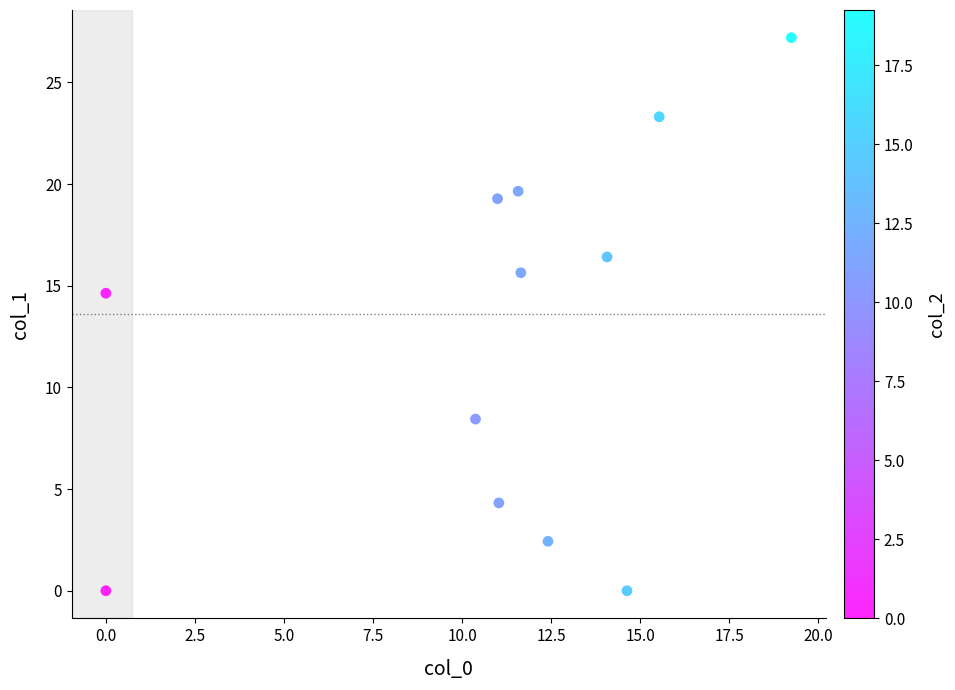

What is the average Y value?

12.6